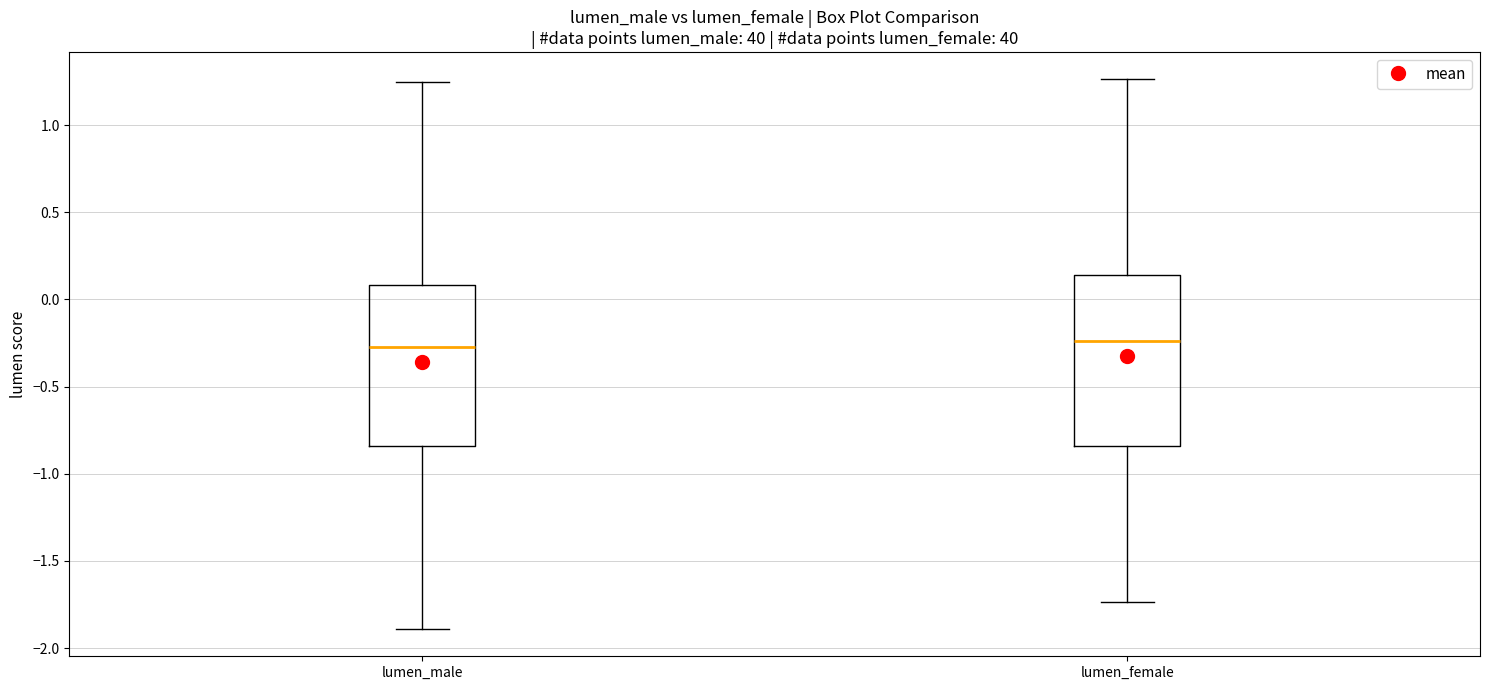

Reading left to right, transcribe this box plot: for each box, give where its median line is, the range the box spans, and where its two whiskers end, as read against the y-axis. The values are not printed on the chart, so give them approximately, as read against the axis.

lumen_male: median -0.30, box -0.85 to 0.10, whiskers -1.90 to 1.25
lumen_female: median -0.25, box -0.85 to 0.15, whiskers -1.75 to 1.25